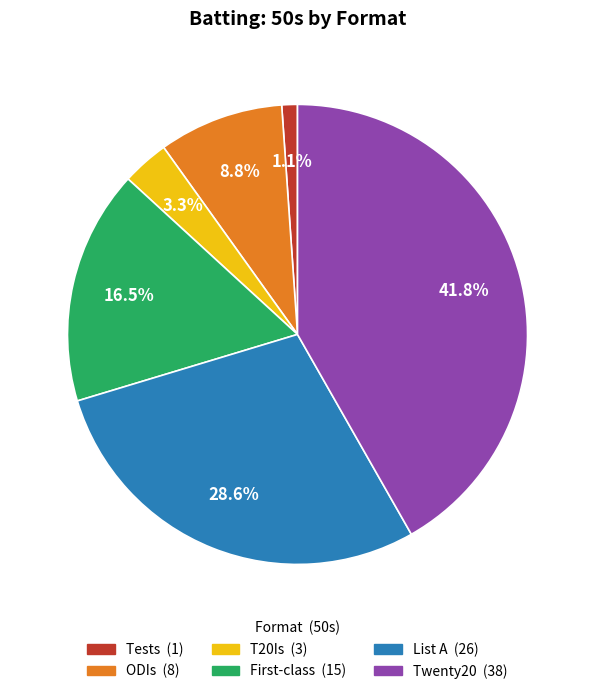

True or false: List A accounts for 29% of the total.

True